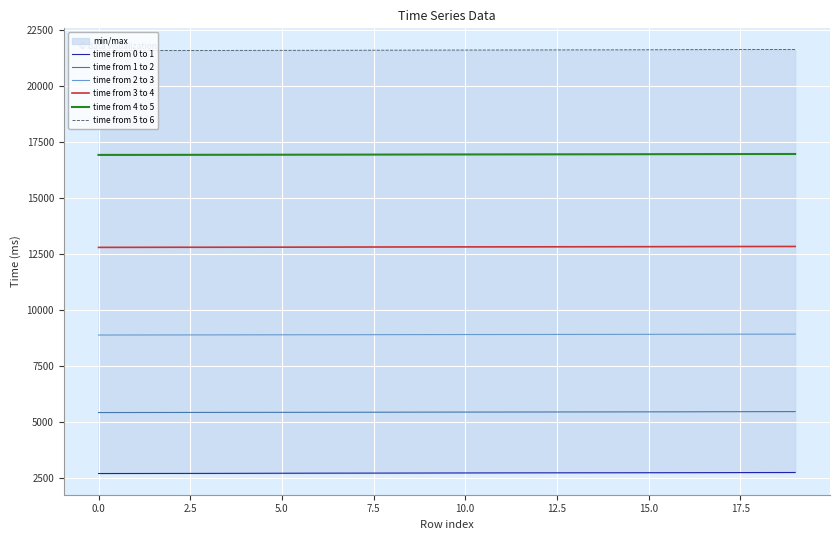

The time from 1 to 2 series shows 5447 at 16. True or false?

True